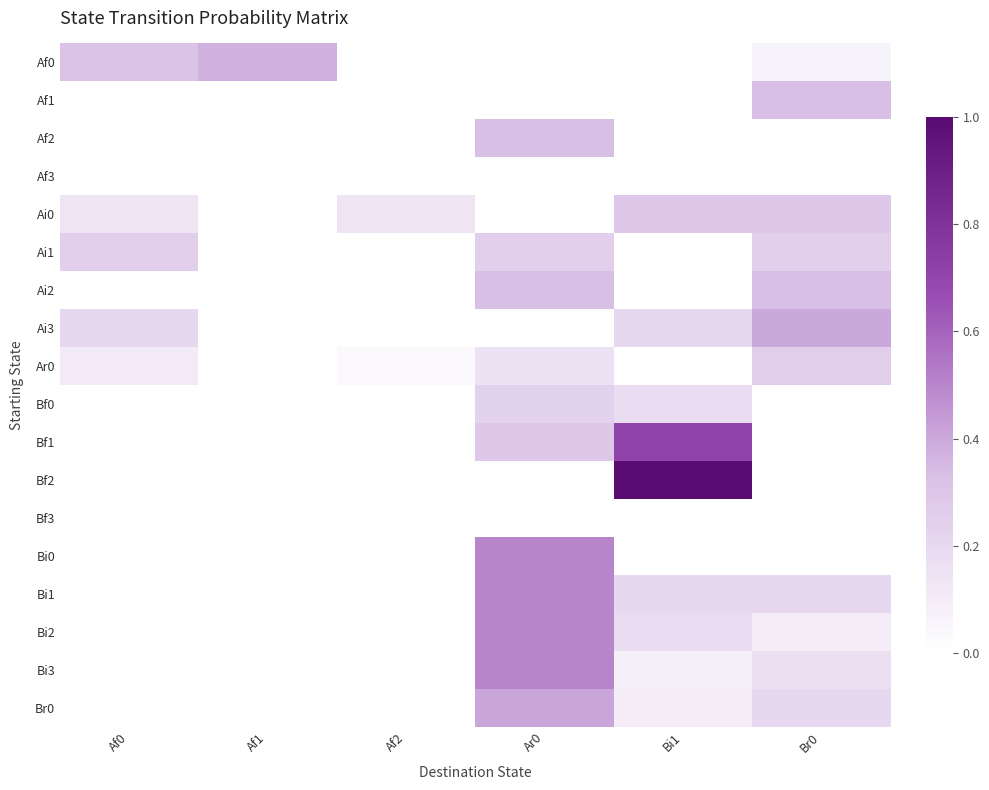

At which category is the sum across all series the highest?

Ar0